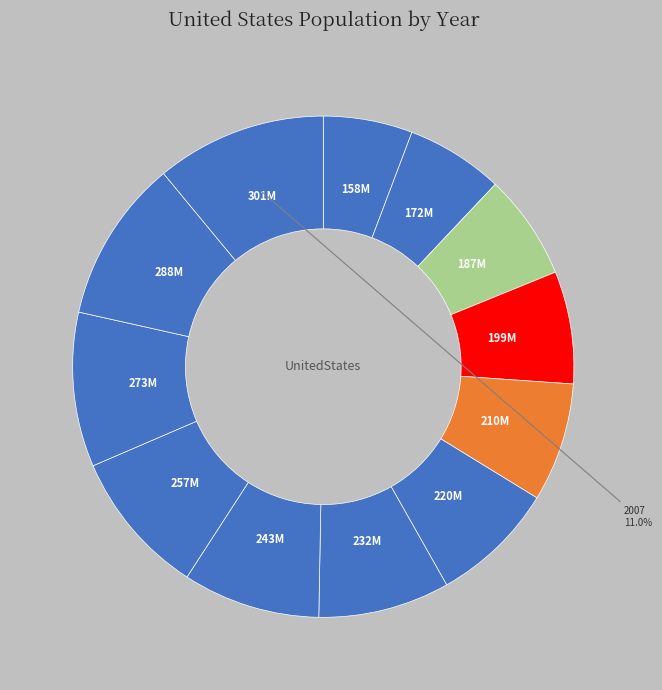

How many slices are in this pie chart?

12